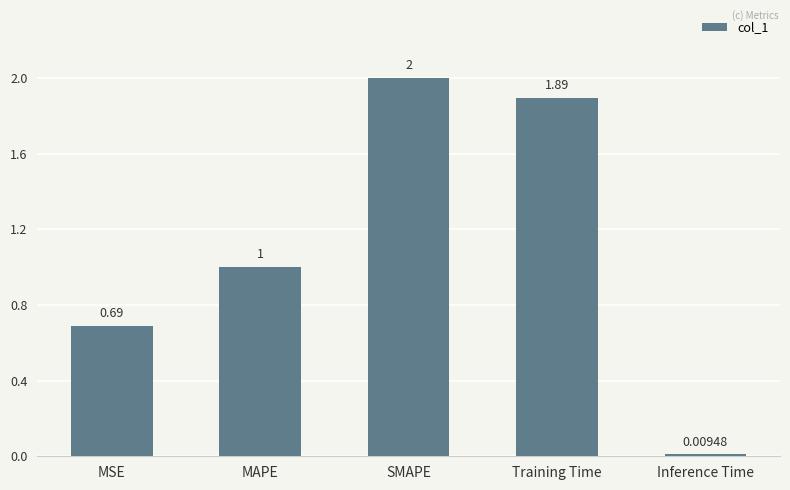

How many categories are shown in the chart?

5